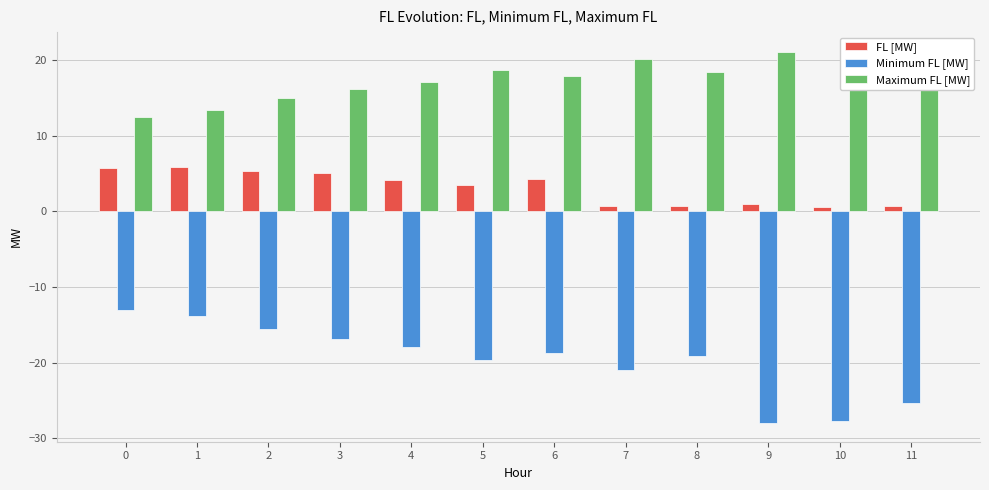

Does the chart contain any negative values?

Yes